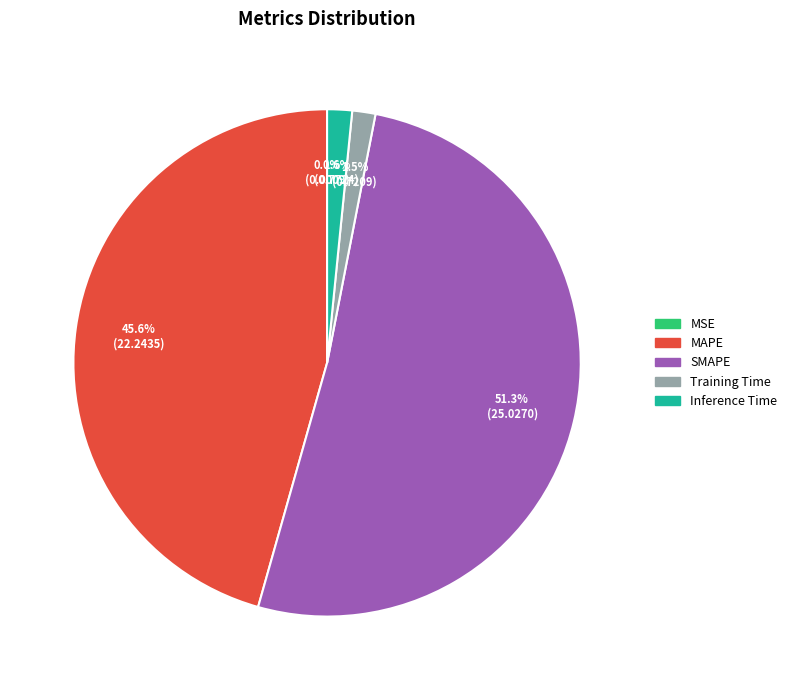

Is Training Time the majority of the pie?

No